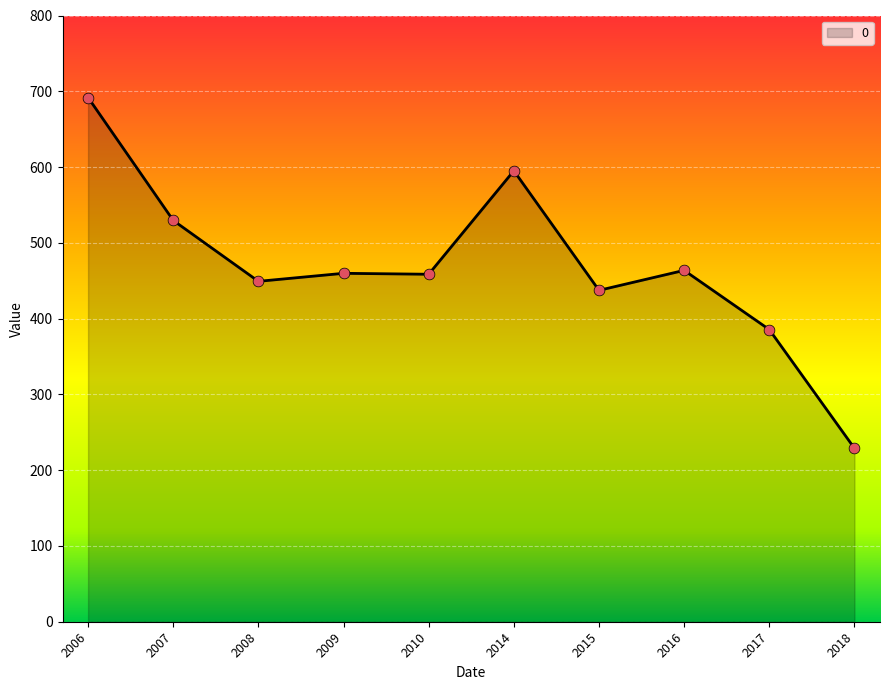

What is the change in value from 2009 to 2017?

-74.3